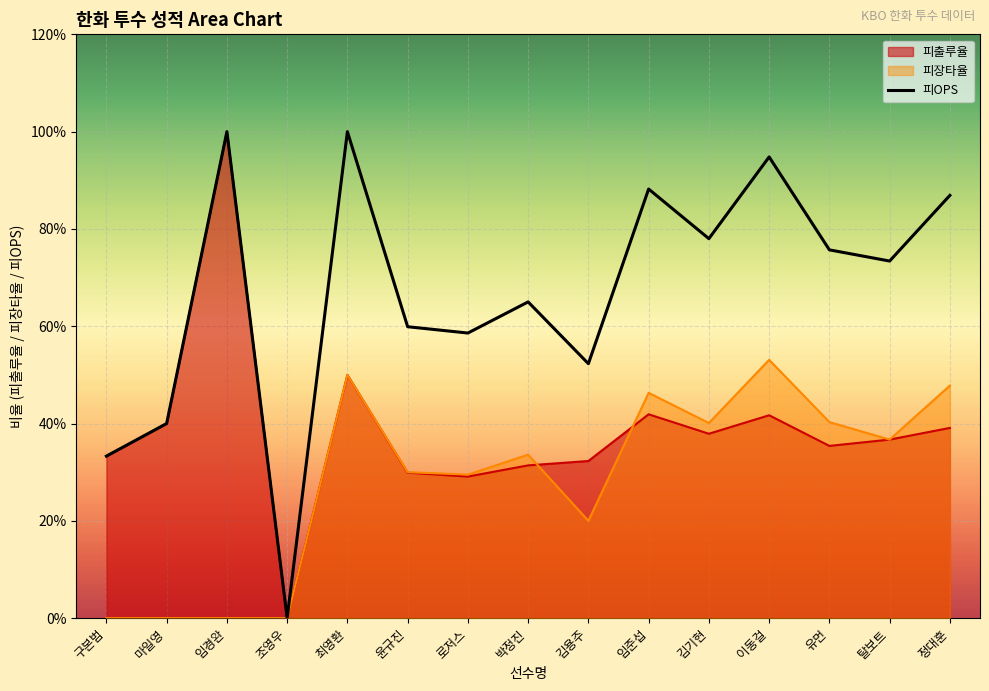

Where is the first local minimum?

조영우